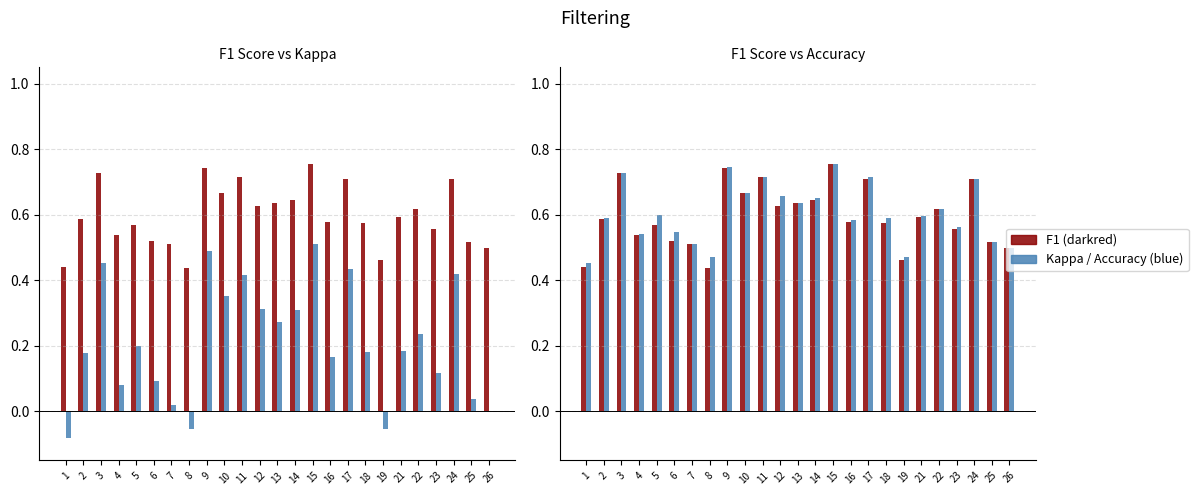

How many data points in Kappa are above 0?

21